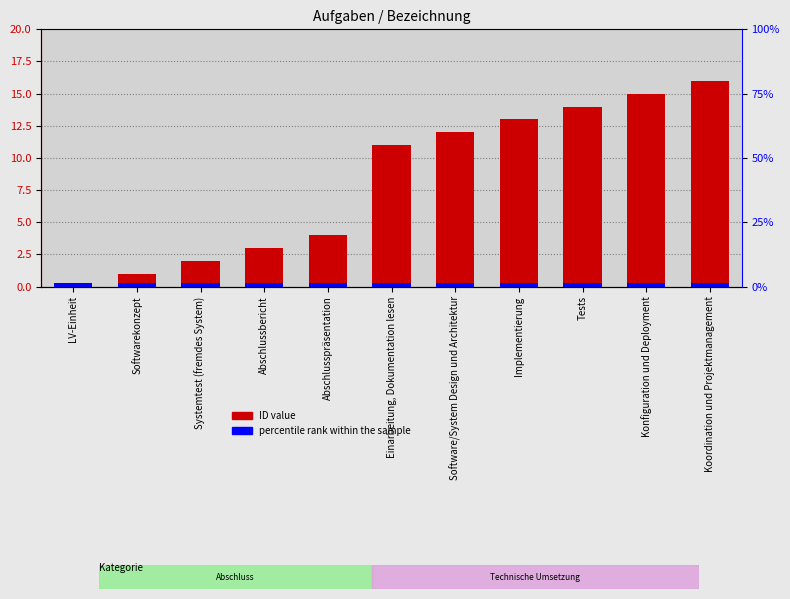

What is the ratio of the value at Softwarekonzept to the value at Systemtest (fremdes System)?

0.5